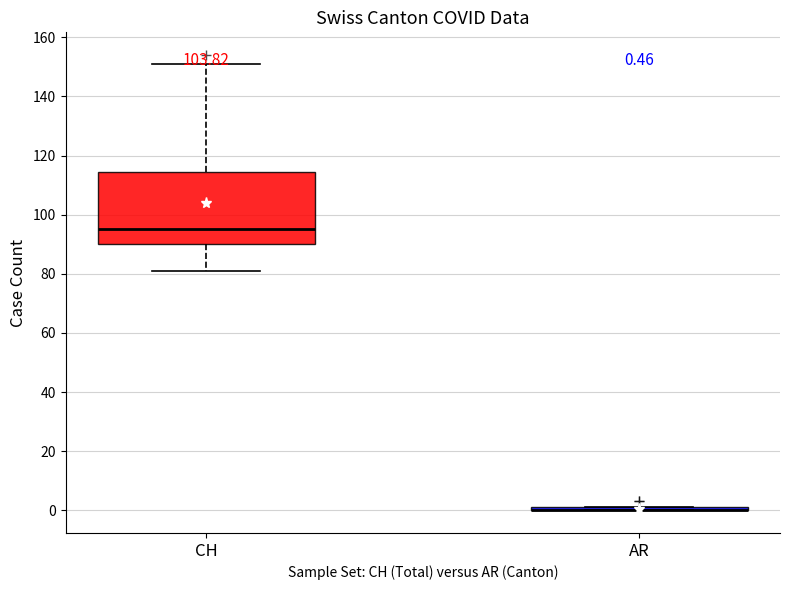

Which box is the tallest, from its lower edge to its upper edge?

CH